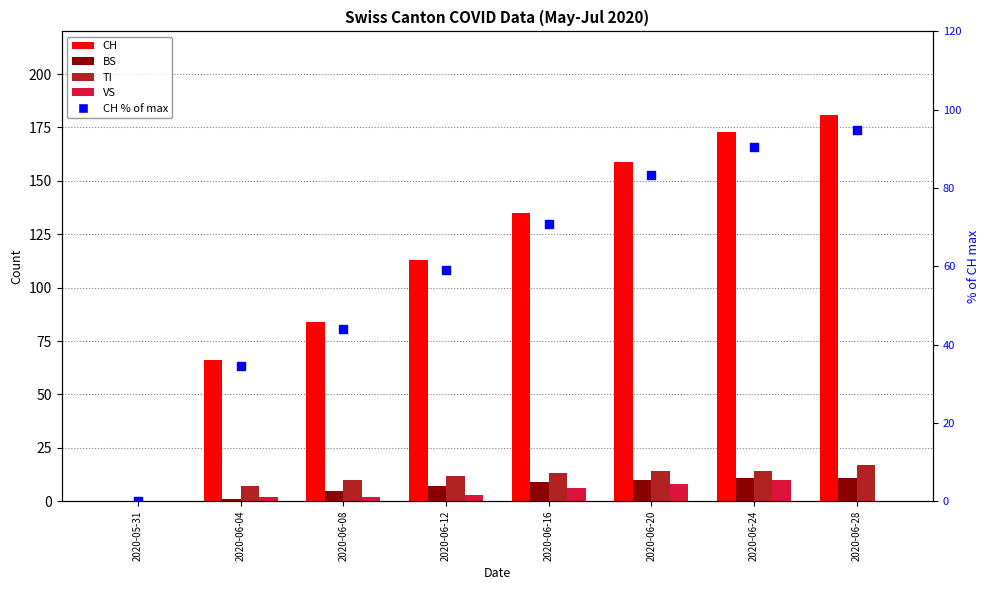

What are all the series names shown in the legend?

CH, BS, TI, VS, CH % of max